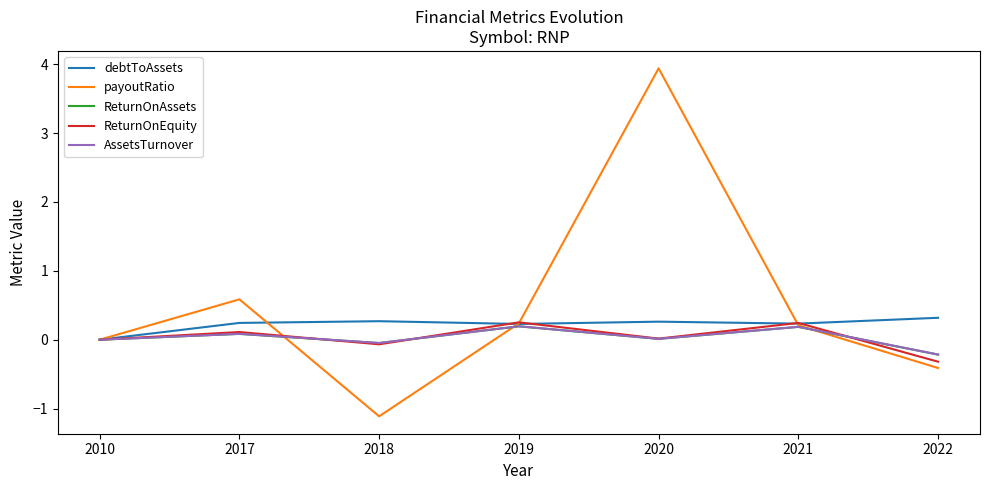

At which label is payoutRatio closest to 1?

2017